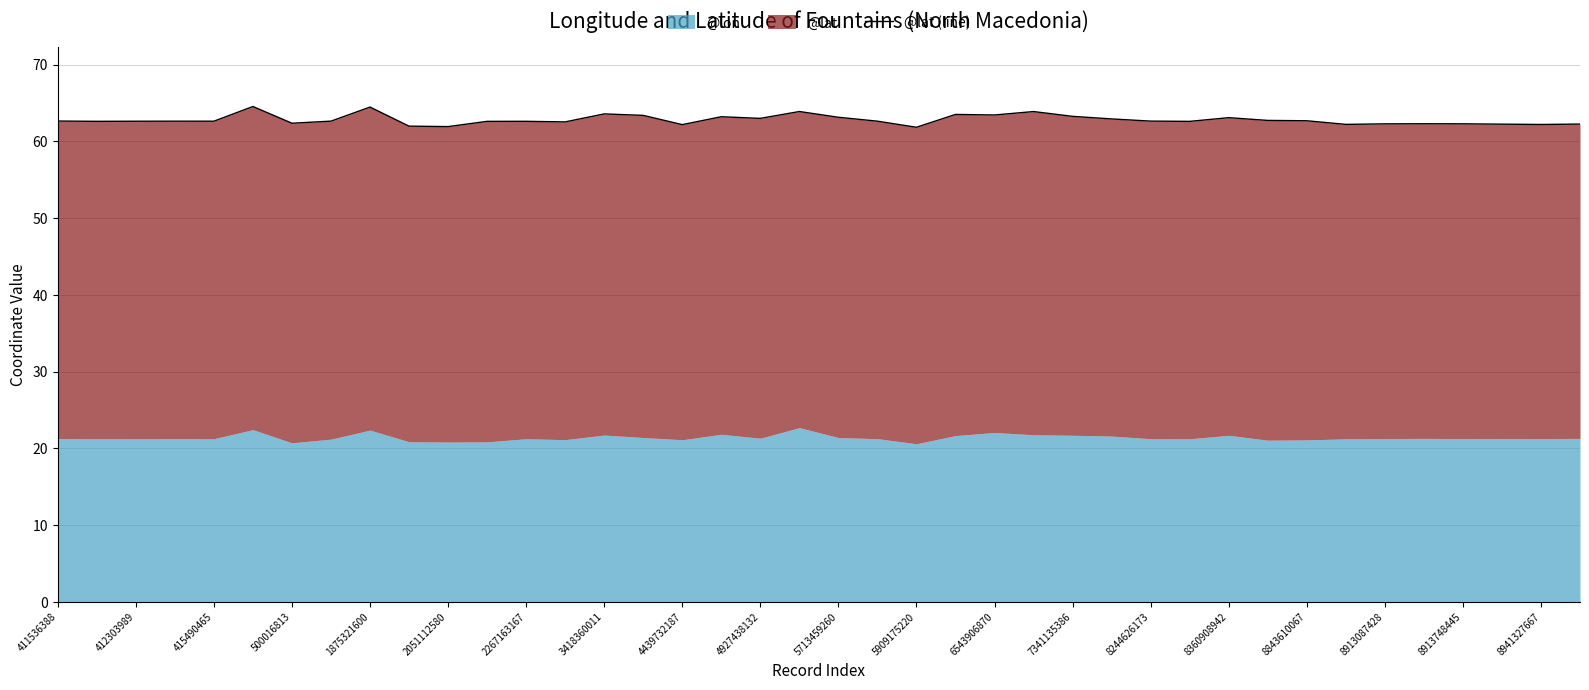

What is the minimum value shown in the chart?

61.8